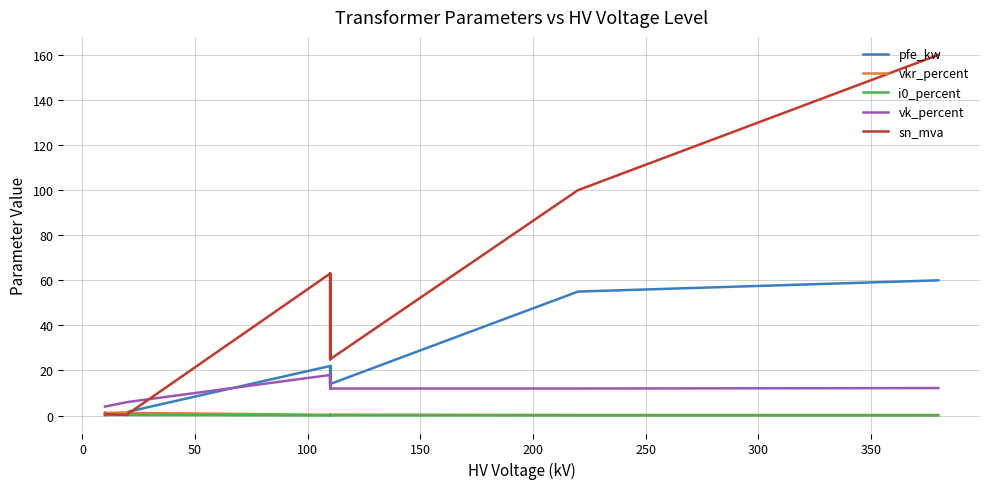

What is the lowest value of the sn_mva series?

0.2